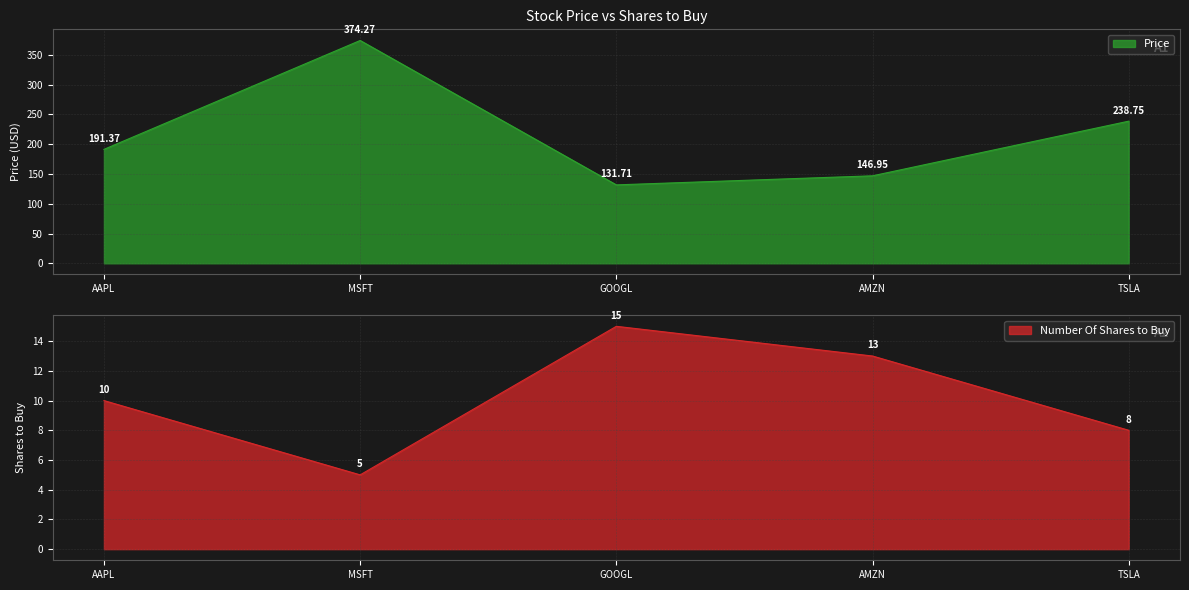

At which category is the sum across all series the highest?

MSFT